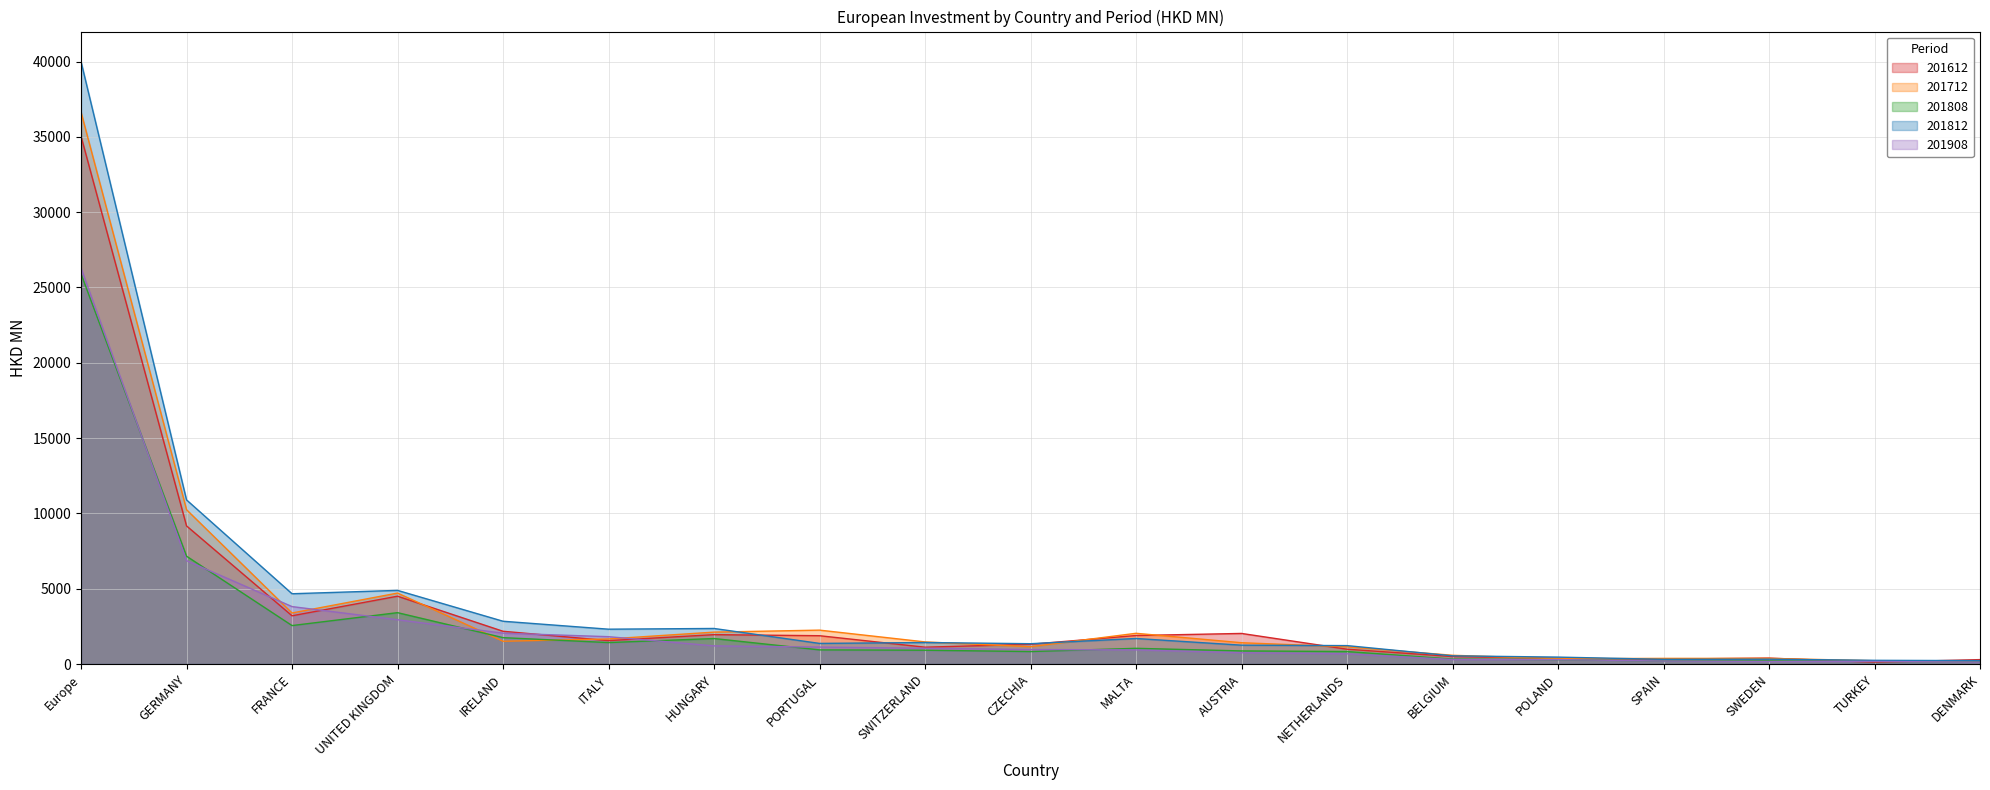

What is the sum of the 201712 values at PORTUGAL and MALTA?

4289.7